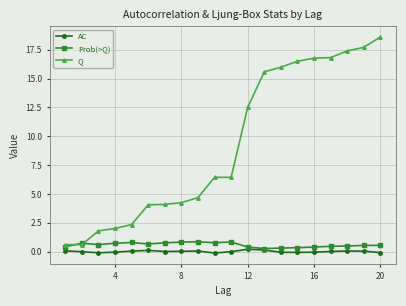

Which series has the widest spread of values?

Q